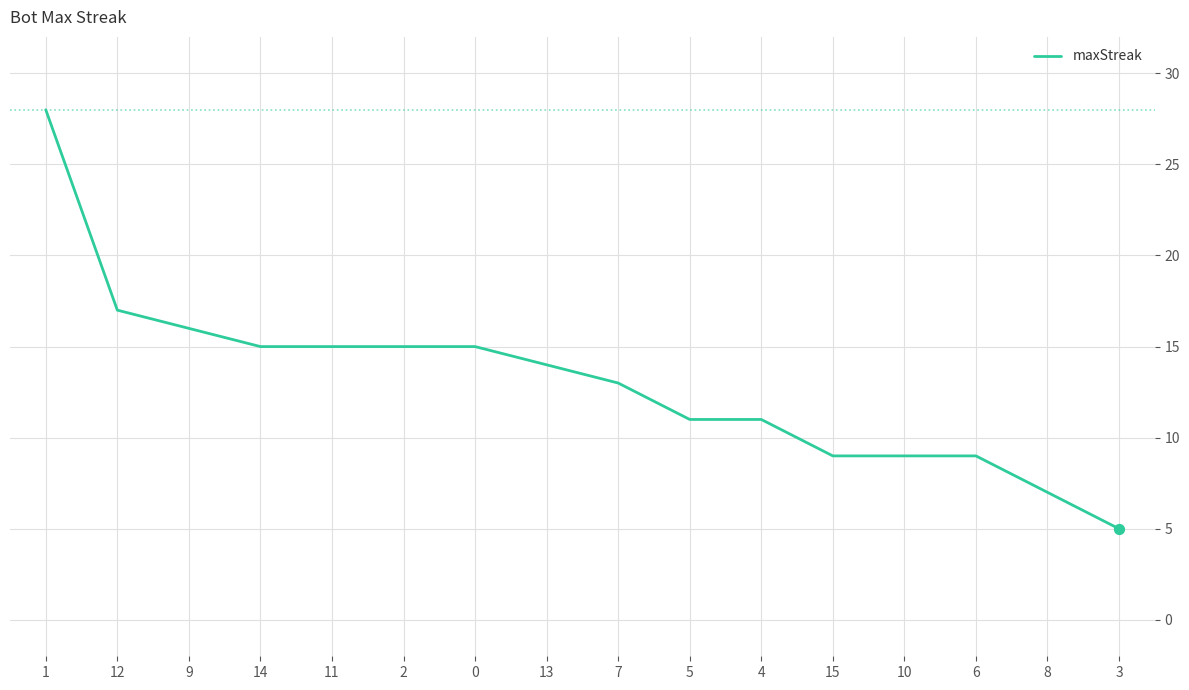

What is the ratio of the value at 2 to the value at 12?

0.9